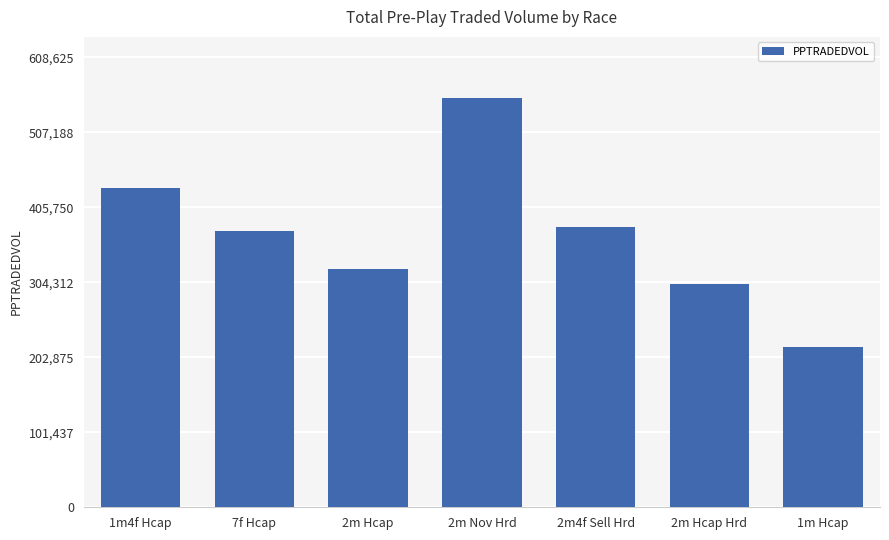

How many data points are above 373843?

4